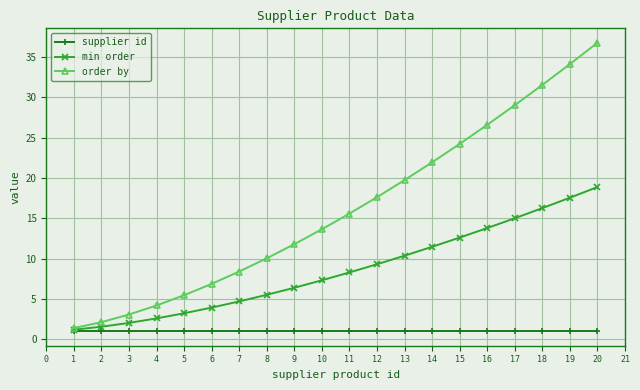

Rank the series by their average value, from lowest to highest.

supplier id, min order, order by